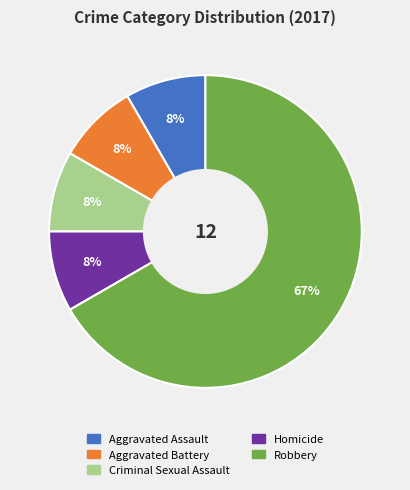

What is the majority slice?

Robbery